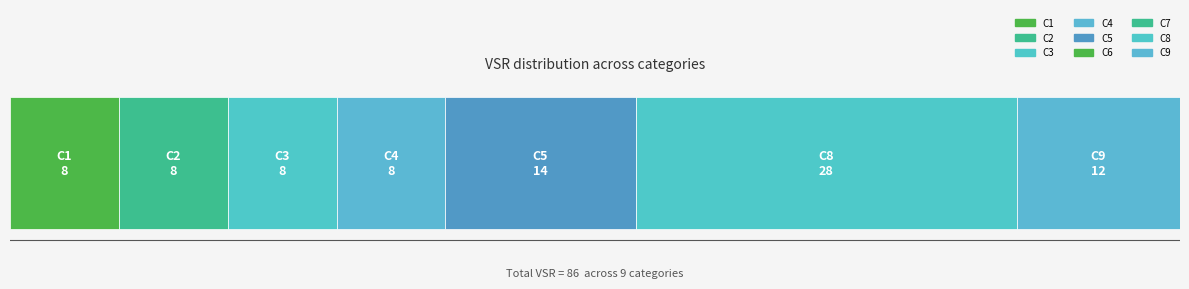

List the labels in order of value, largest first.

C8, C5, C9, C1, C2, C3, C4, C6, C7